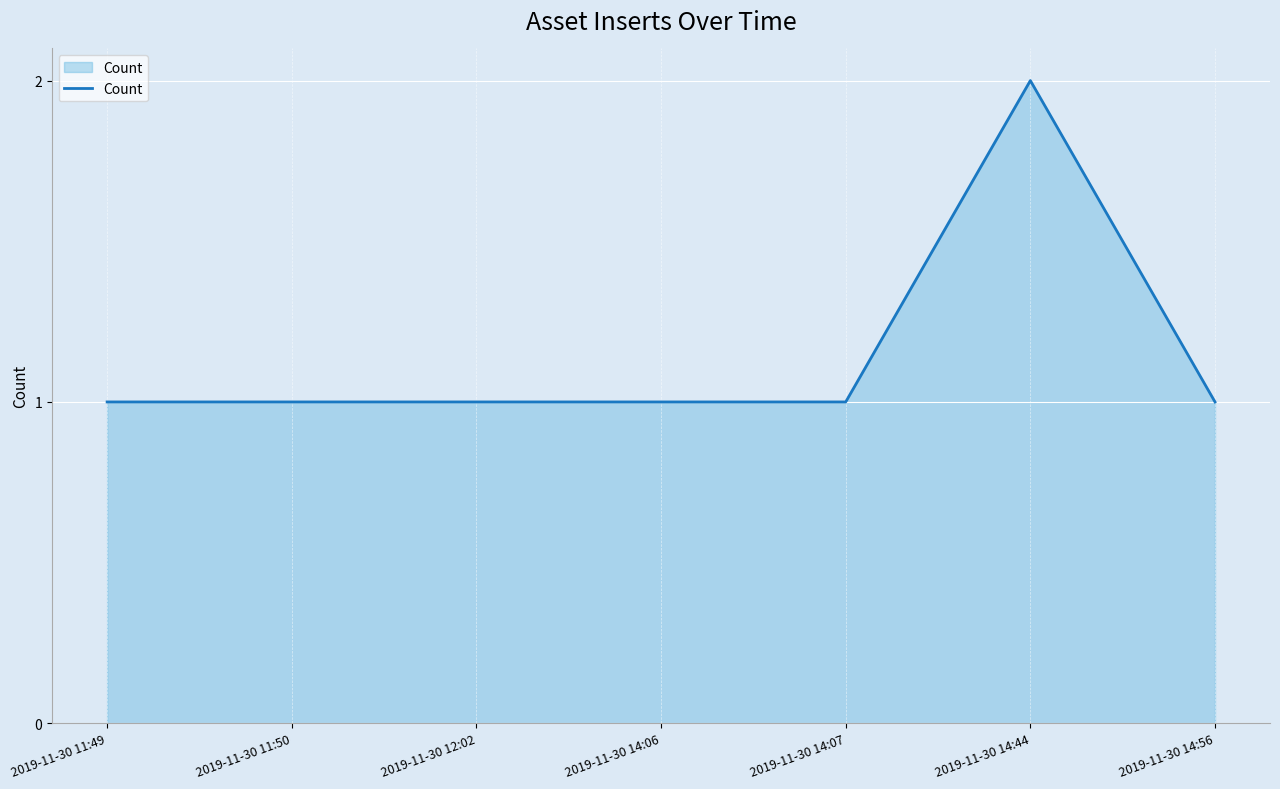

How many lines are shown in the chart?

1